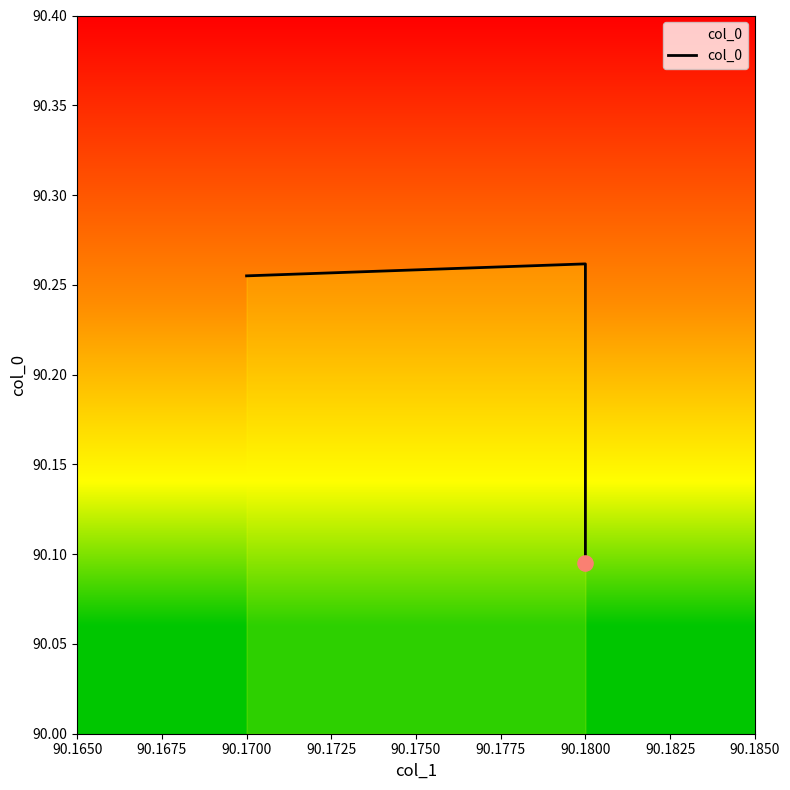

Approximately how many times larger is the value at 90.1700 compared to 90.1800?

1.0